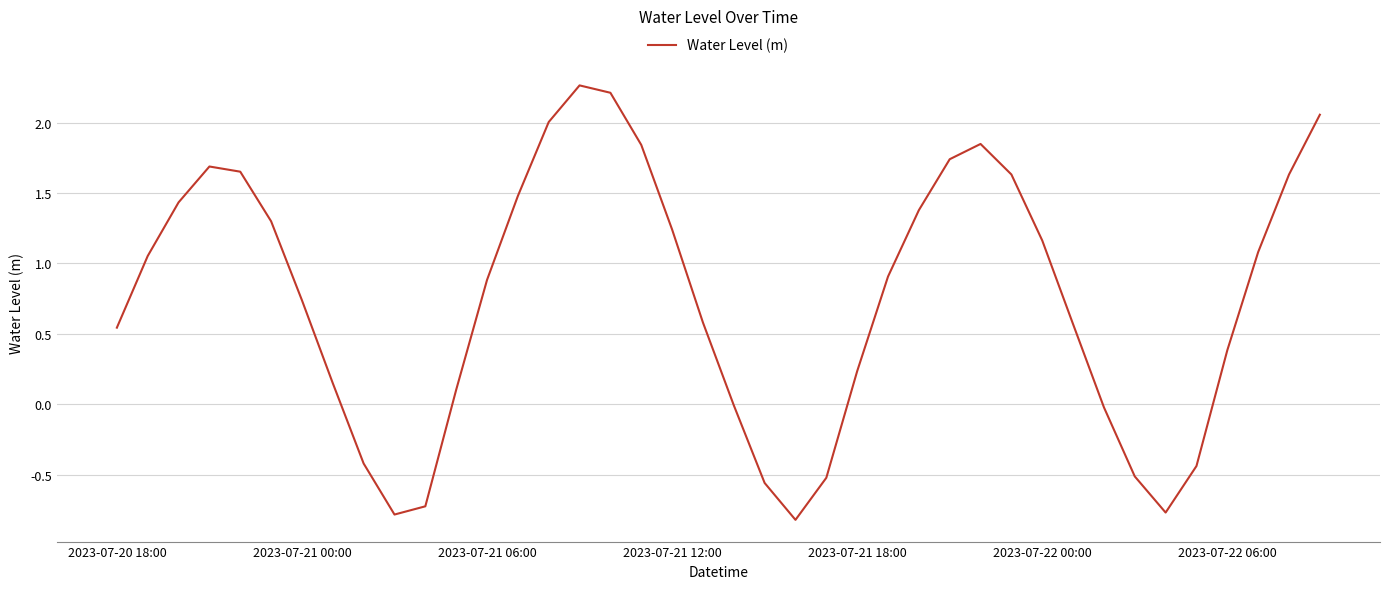

What is the smallest value displayed?

-0.8